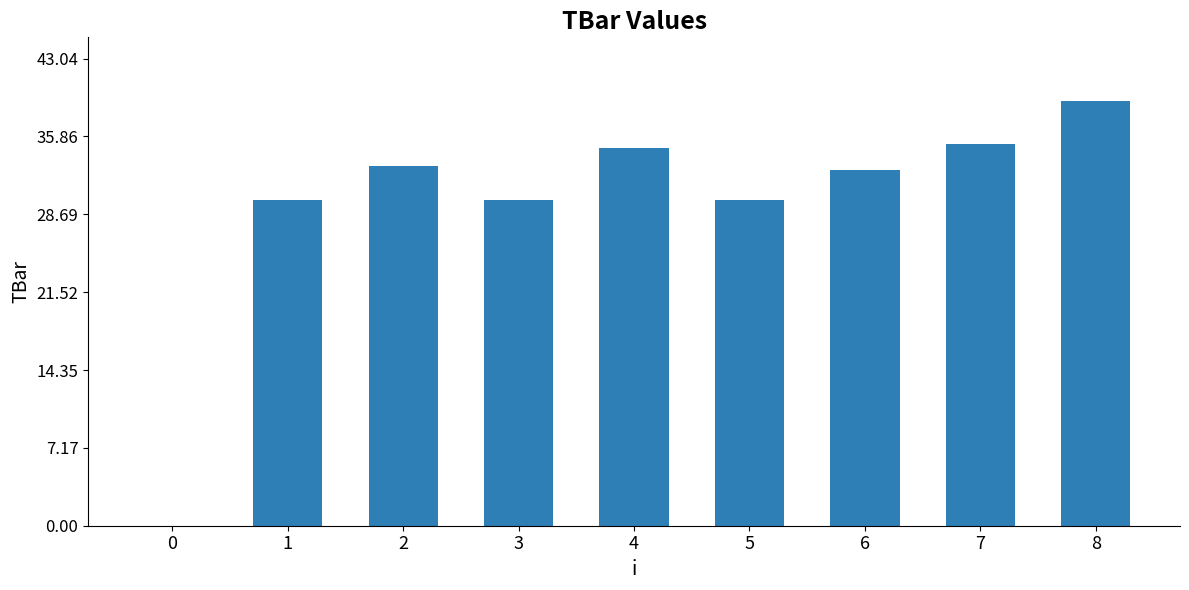

At which label does the data first exceed 32?

2